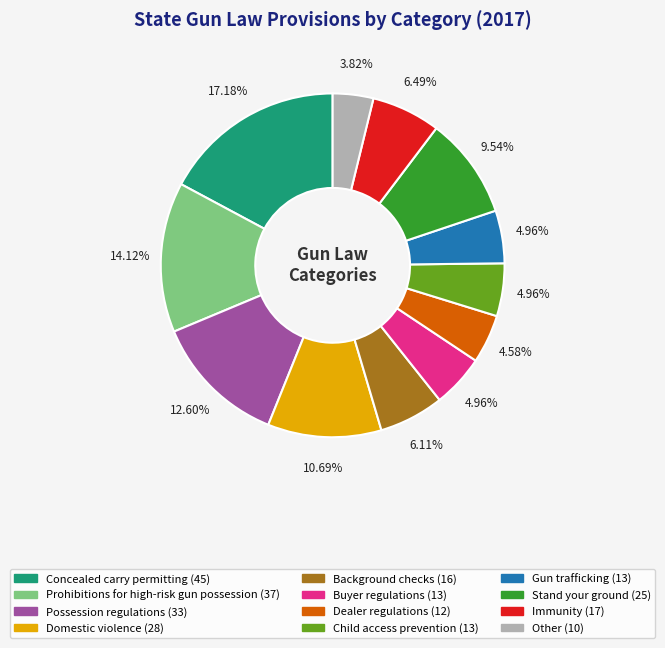

To the nearest percent, what percentage of the pie is Buyer regulations?

5%